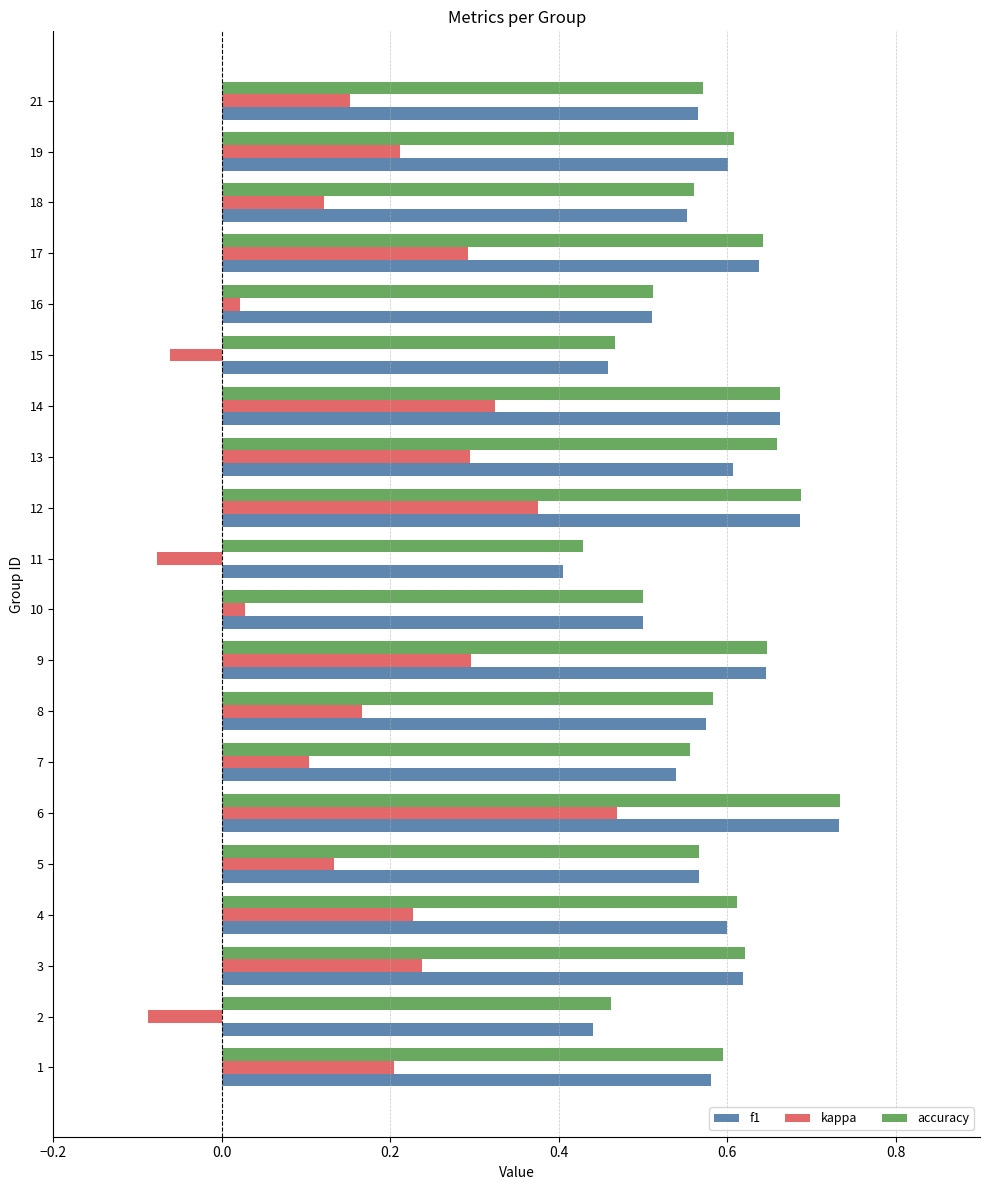

Which series has the largest range (max minus min)?

kappa